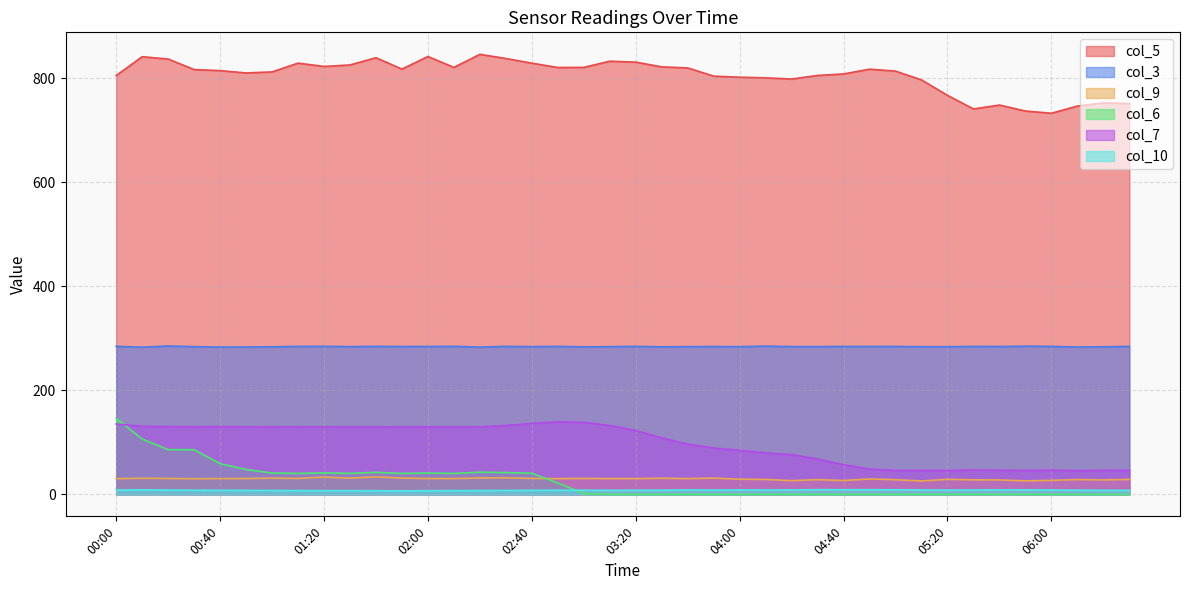

True or false: col_10 has a value of 7.8 at 03:20.

True